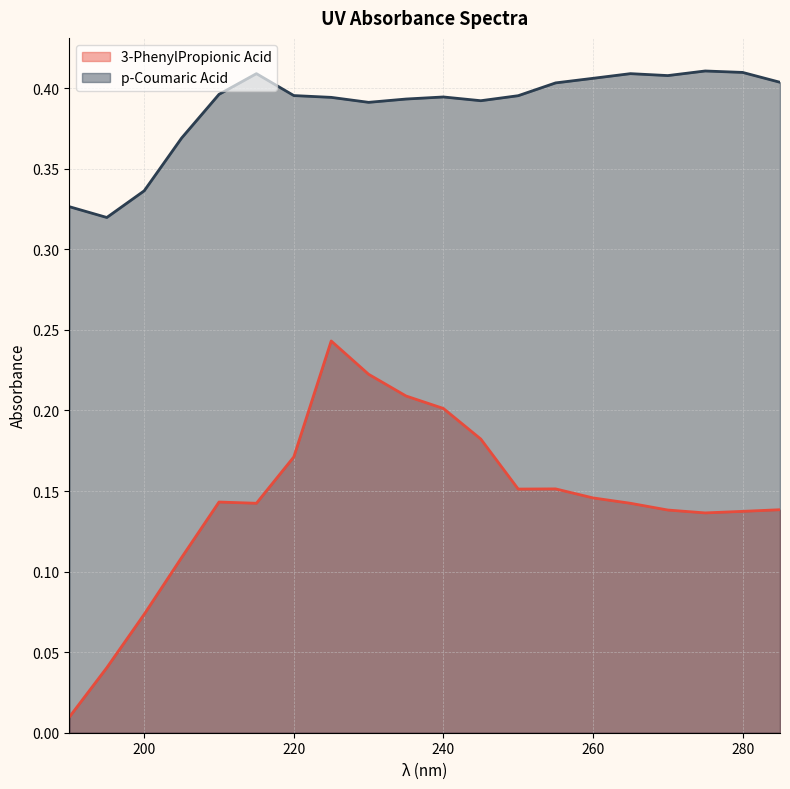

Reading left to right, extract all data points from this chart.

3-PhenylPropionic Acid: 190=0.0	195=0.0	200=0.1	205=0.1	210=0.1	215=0.1	220=0.2	225=0.2	230=0.2	235=0.2	240=0.2	245=0.2	250=0.2	255=0.2	260=0.1	265=0.1	270=0.1	275=0.1	280=0.1	285=0.1
p-Coumaric Acid: 190=0.3	195=0.3	200=0.3	205=0.4	210=0.4	215=0.4	220=0.4	225=0.4	230=0.4	235=0.4	240=0.4	245=0.4	250=0.4	255=0.4	260=0.4	265=0.4	270=0.4	275=0.4	280=0.4	285=0.4